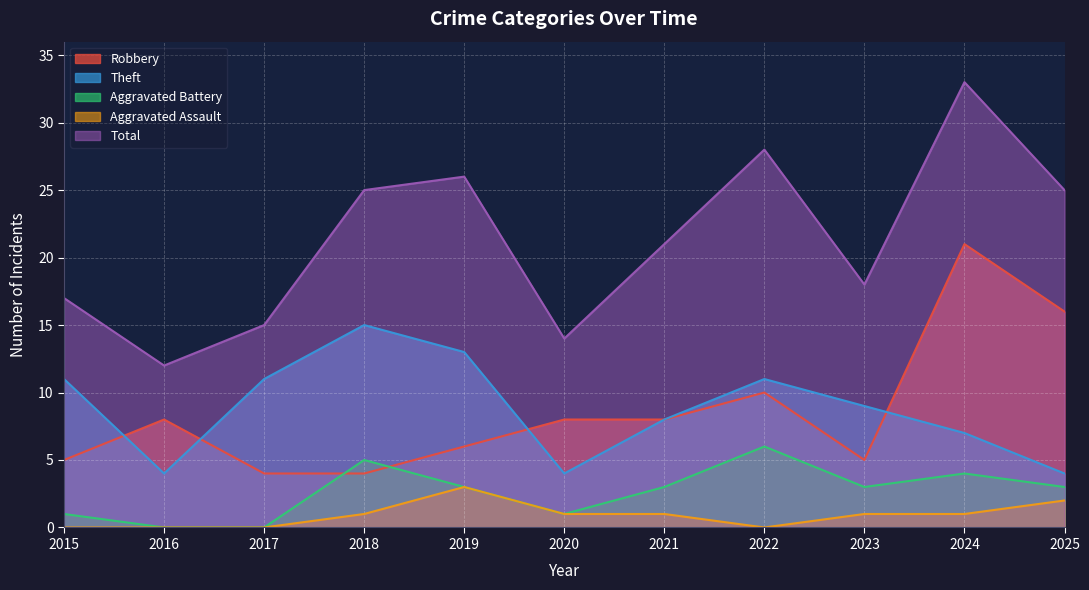

Which series has the largest total across all categories?

Total